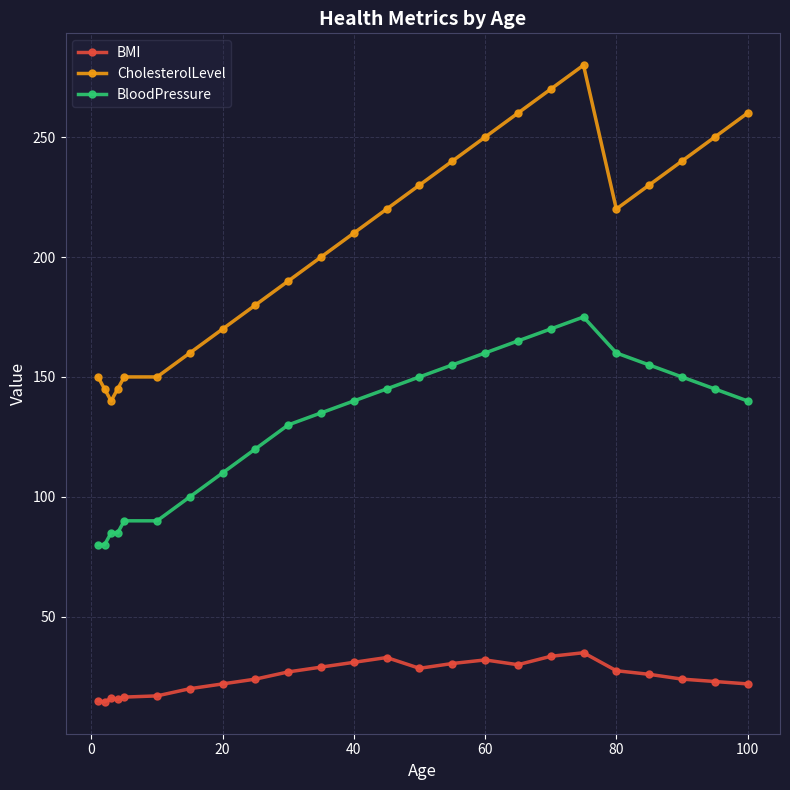

Which series has the largest range (max minus min)?

CholesterolLevel